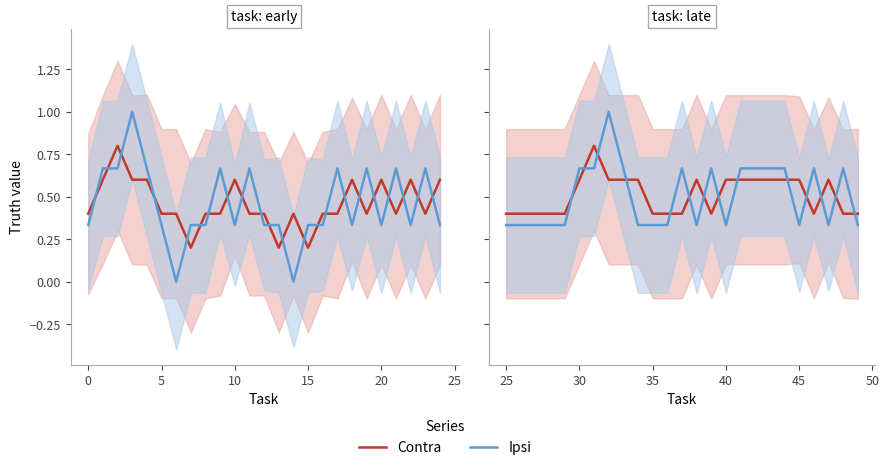

True or false: Ipsi has more than 0 interior local peaks.

True